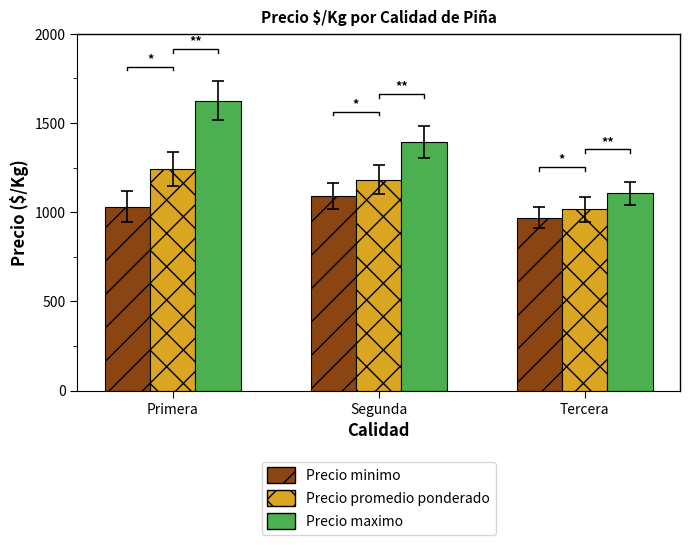

Which label corresponds to the largest value in the chart?

Primera